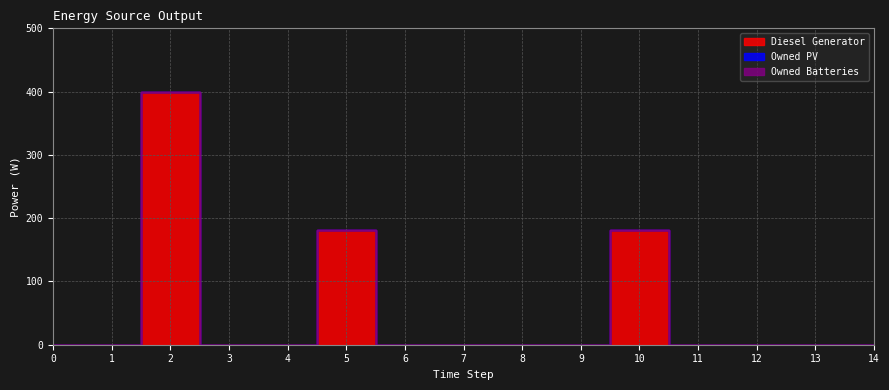

What is the total value across all series at 10?

182